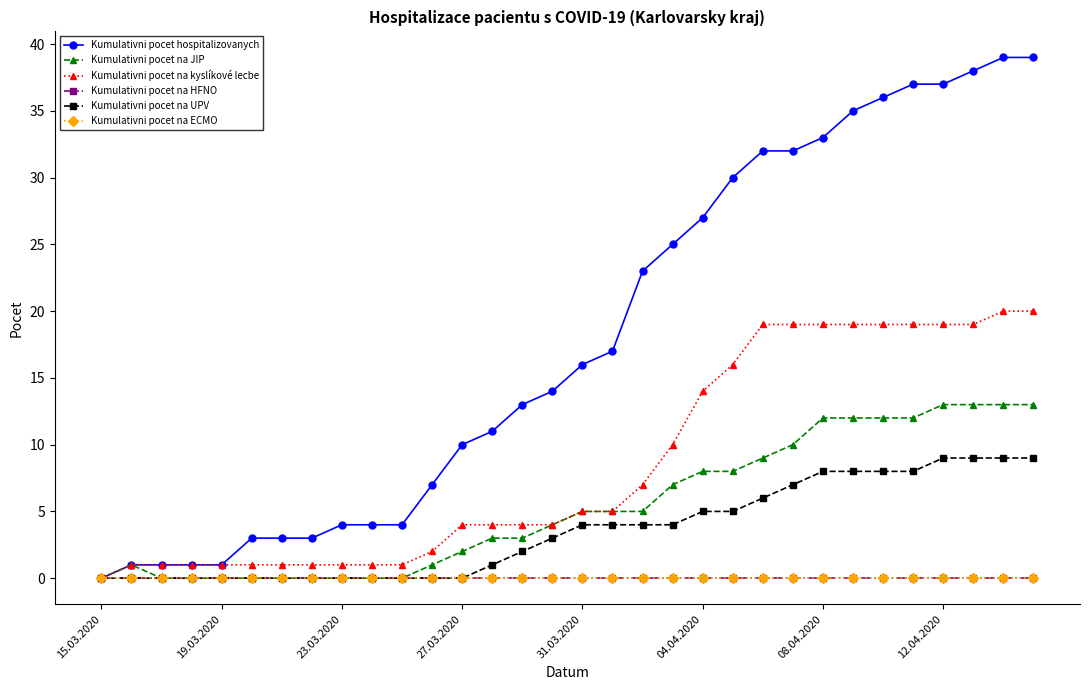

Does the chart have visible grid lines?

No